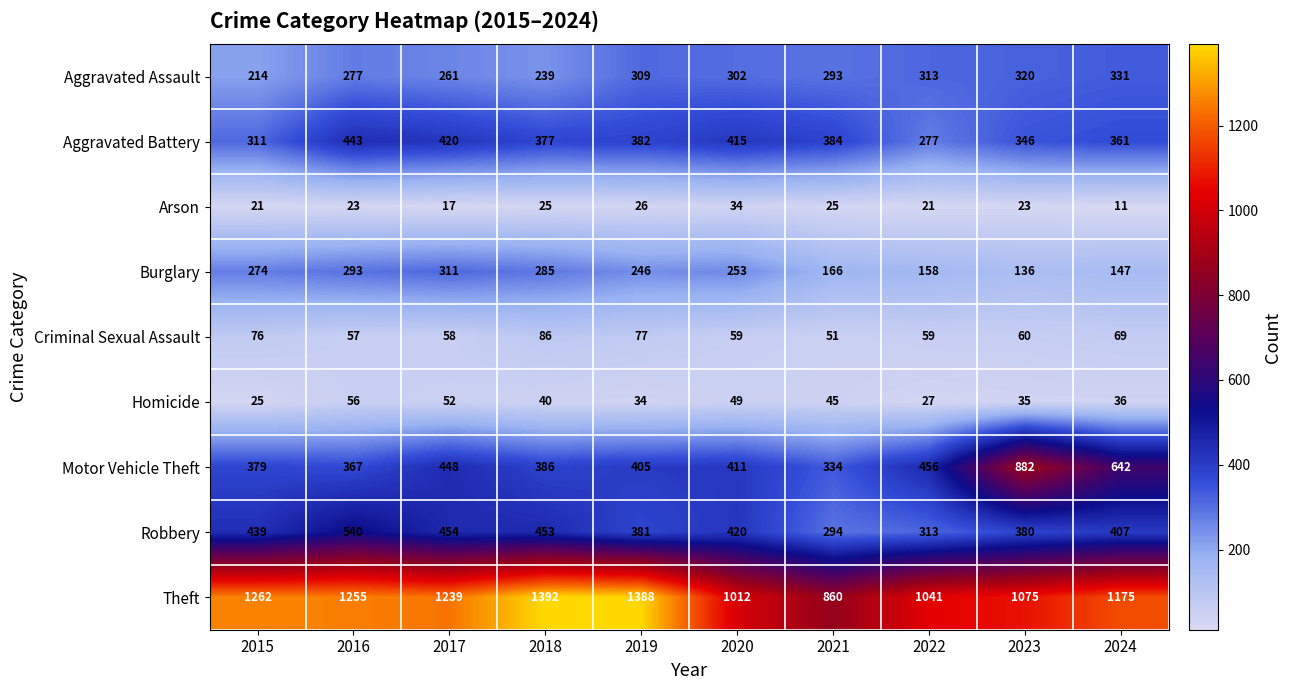

Which series has the largest range (max minus min)?

Motor Vehicle Theft